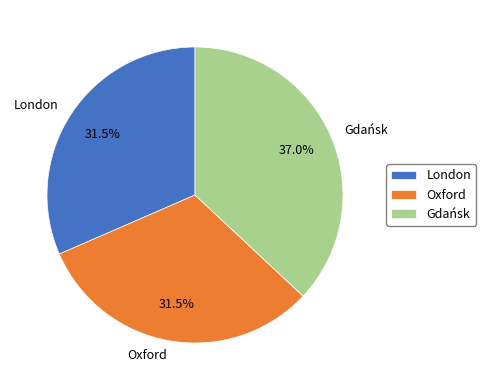

Does London represent more than half of the total?

No